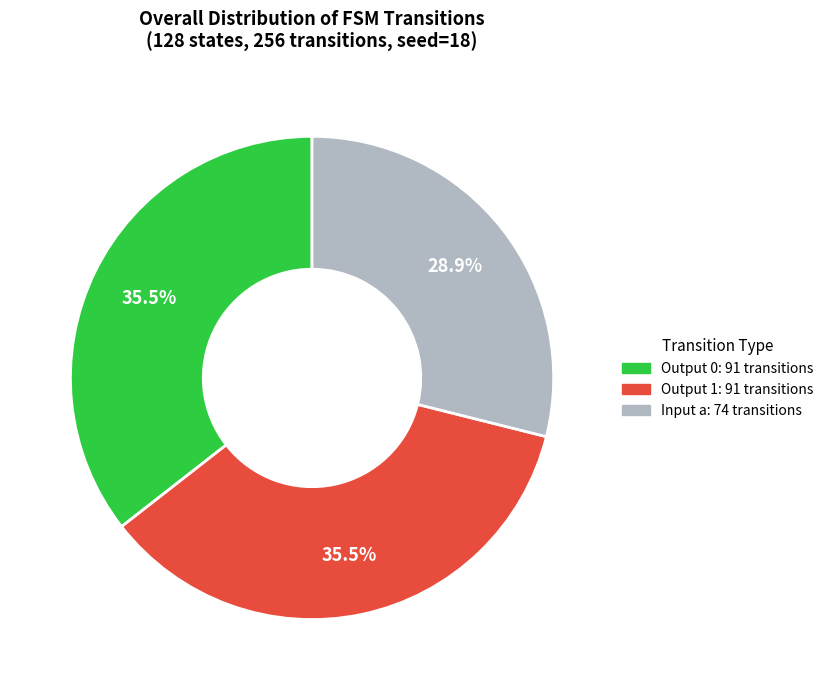

How many slices are in this pie chart?

3